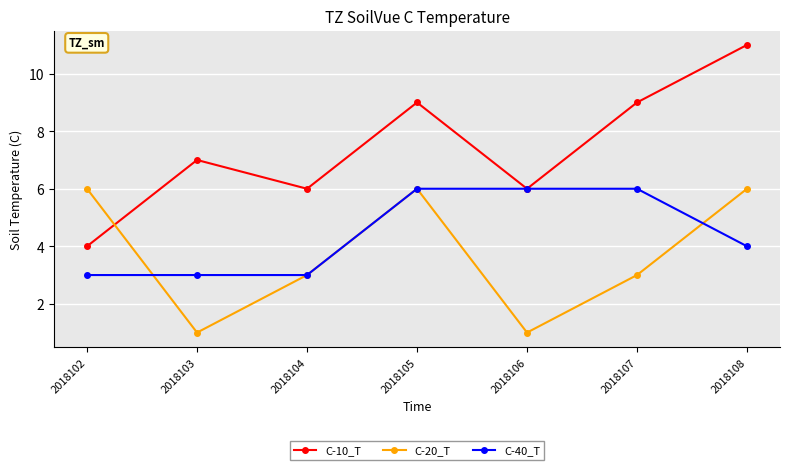

How many interior local valleys does the C-10_T series have?

2